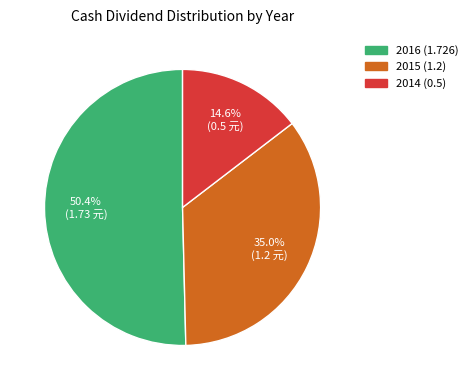

To the nearest percent, what is the difference between the 2014 (0.5) and 2015 (1.2) slice percentages?

20%